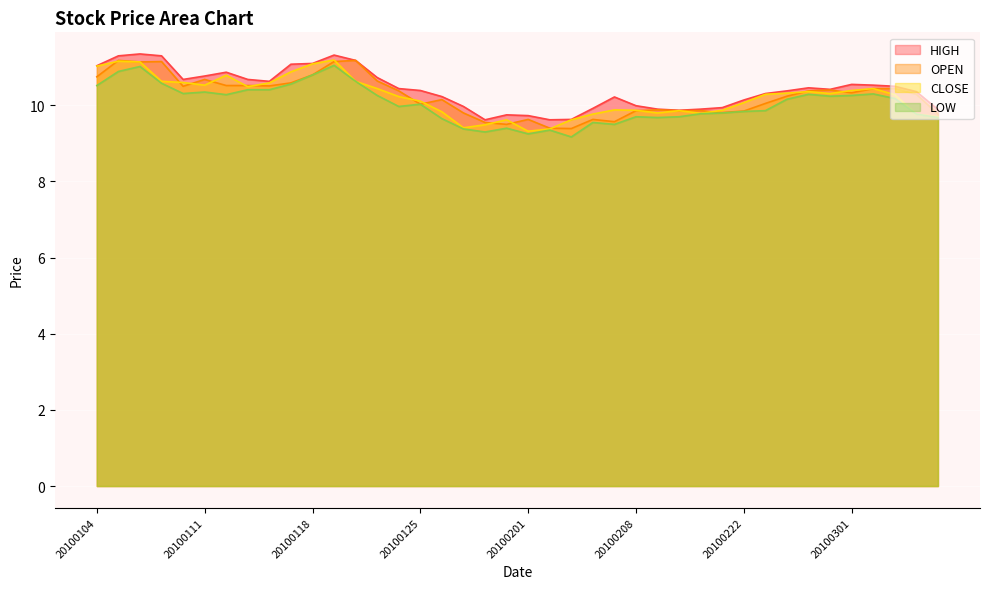

Which series changed the most between 20100105 and 20100107?

CLOSE